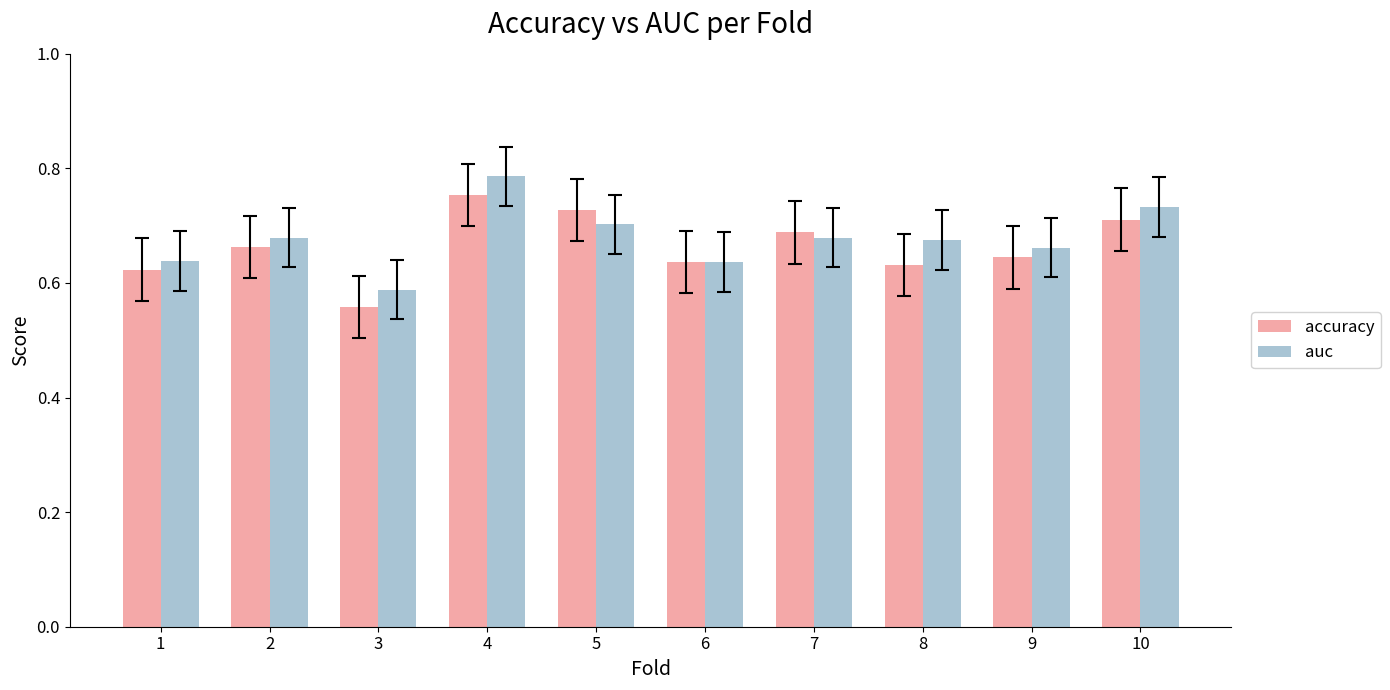

How many accuracy values are between 0 and 1?

10